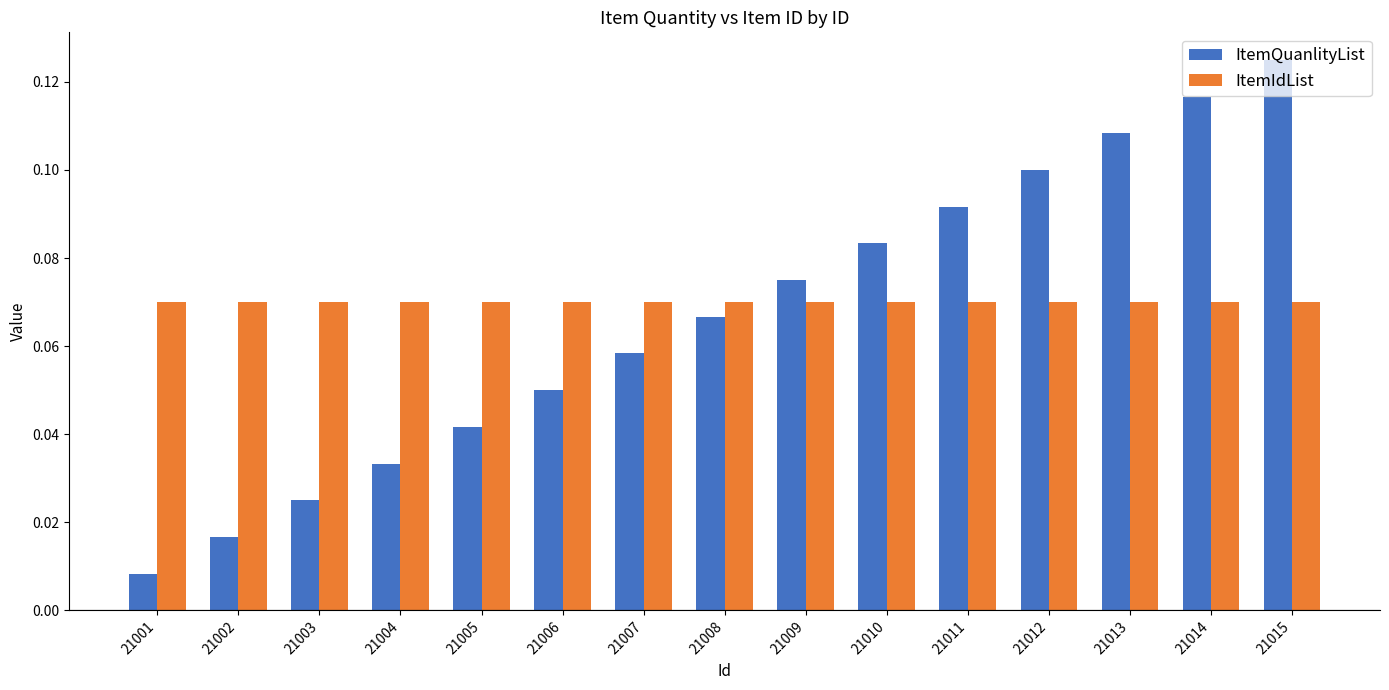

At which label does ItemQuanlityList reach its minimum?

21001